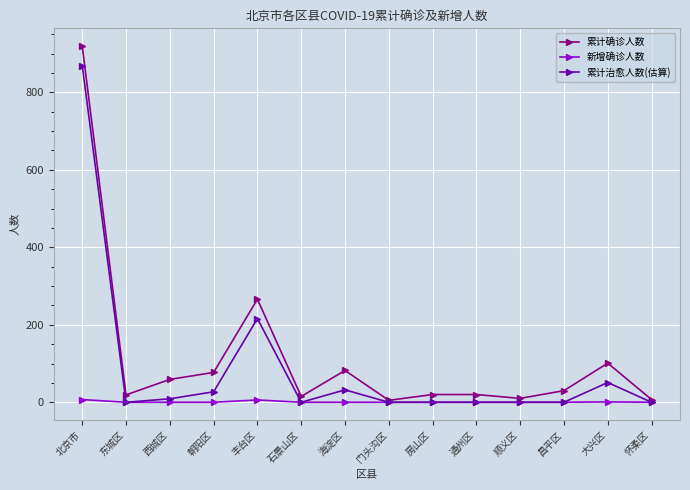

True or false: 累计治愈人数(估算) has more than 1 interior local peaks.

True